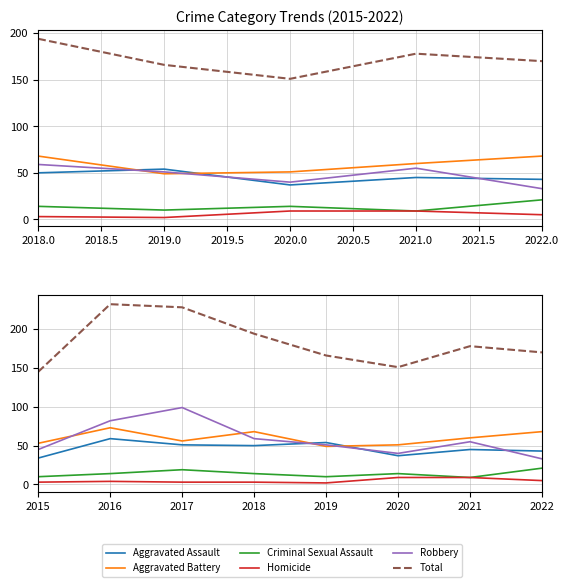

True or false: Total and Aggravated Assault cross at least once.

False